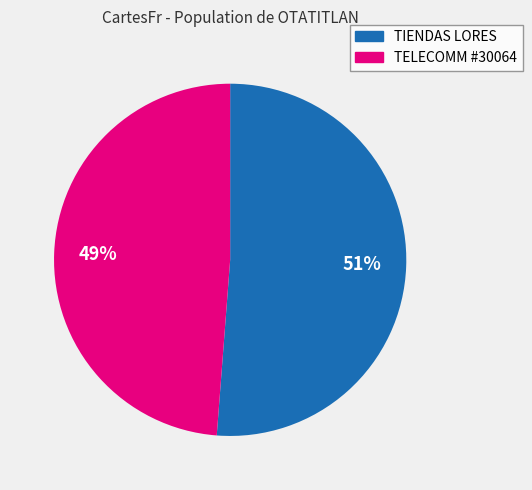

Does any single category account for the majority?

Yes